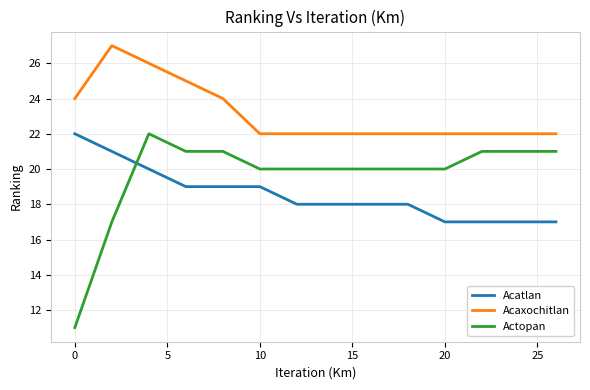

Rank the series by their average value, from highest to lowest.

Acaxochitlan, Actopan, Acatlan